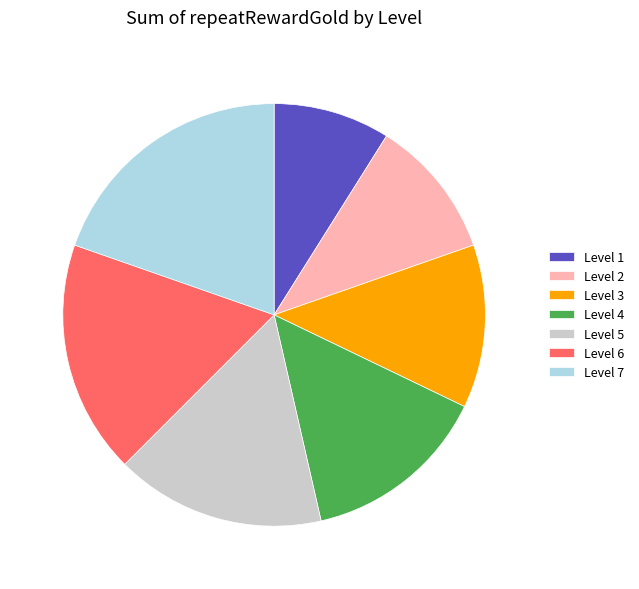

What is the largest slice in the pie chart?

Level 7